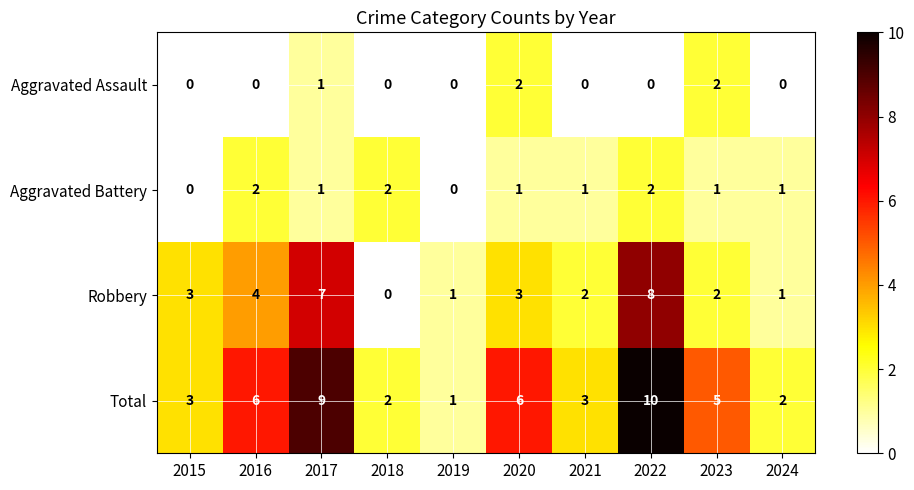

How many distinct data groups are displayed?

4